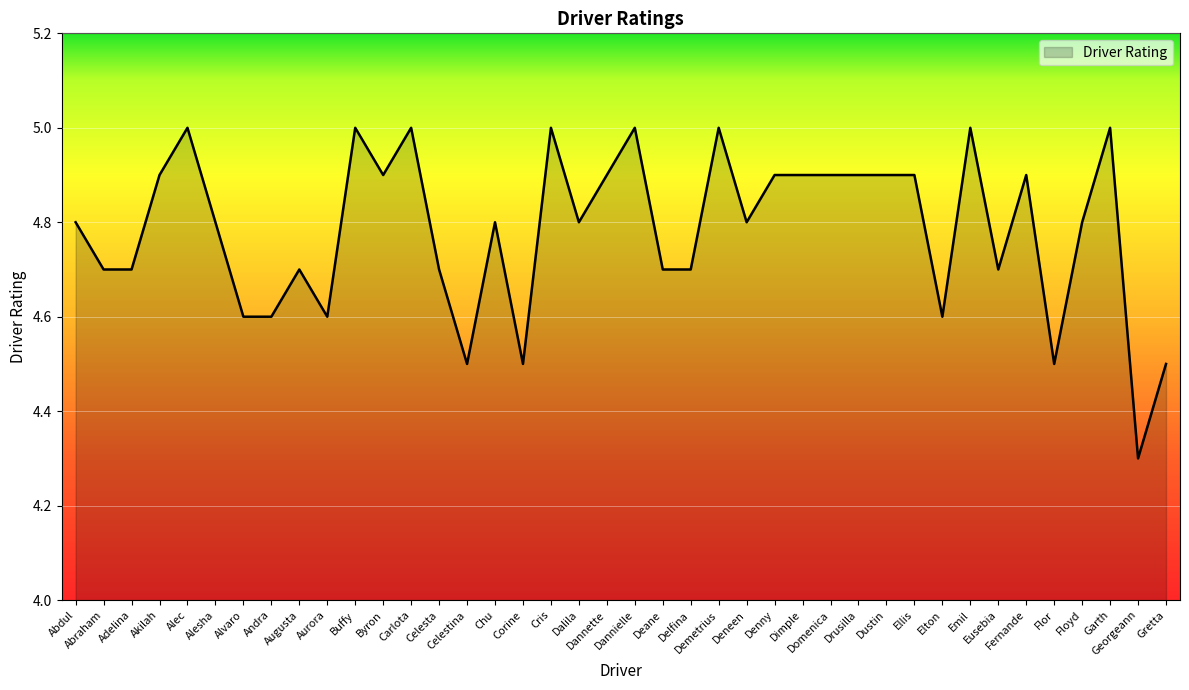

What is the difference between the maximum and minimum values?

0.7